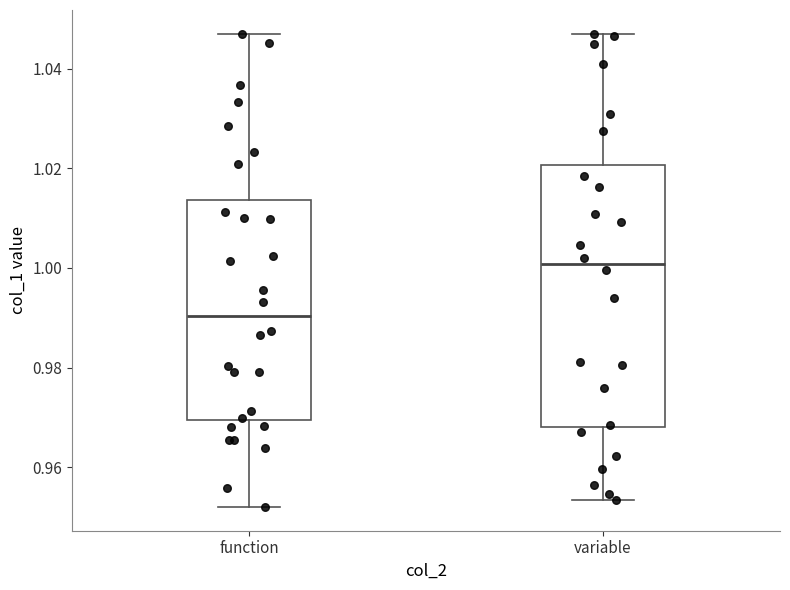

Reading left to right, read every box against the y-axis: the position of its median line, the range the box covers, and the ends of its whiskers. The values are not printed on the chart, so give them approximately, as read against the axis.

function: median 0.990, box 0.970 to 1.014, whiskers 0.952 to 1.046
variable: median 1.000, box 0.968 to 1.020, whiskers 0.954 to 1.046